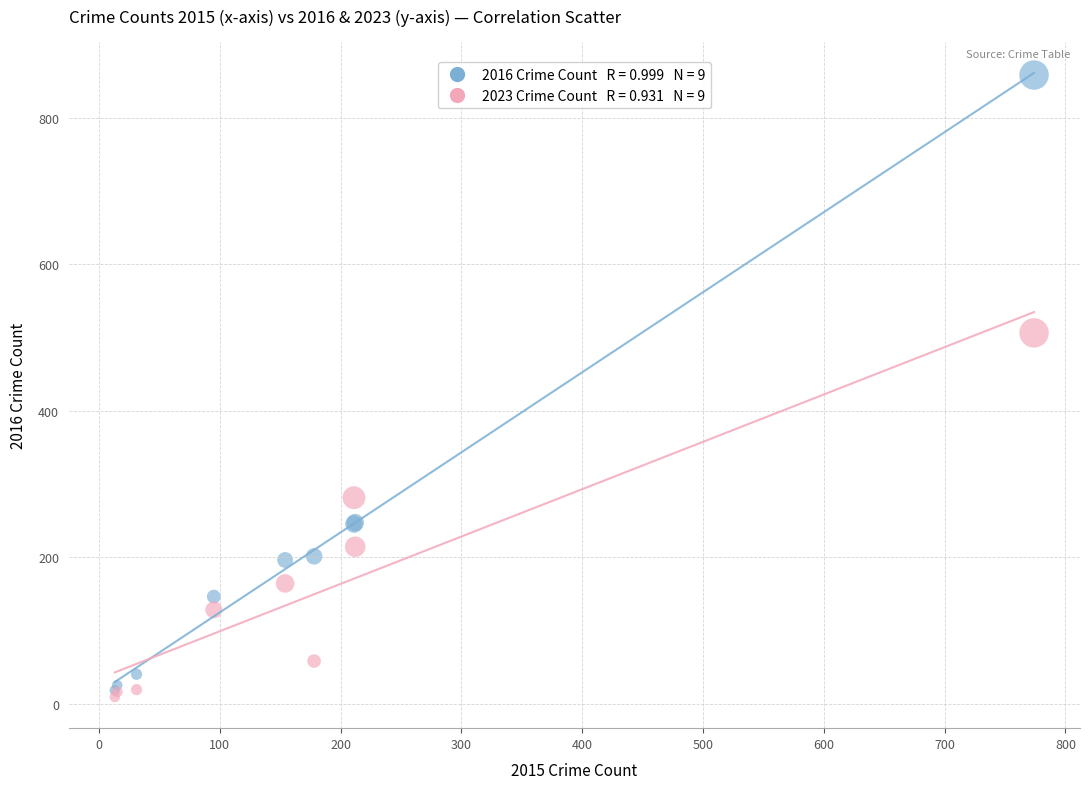

Across all series, what Y value is closest to 433?

506